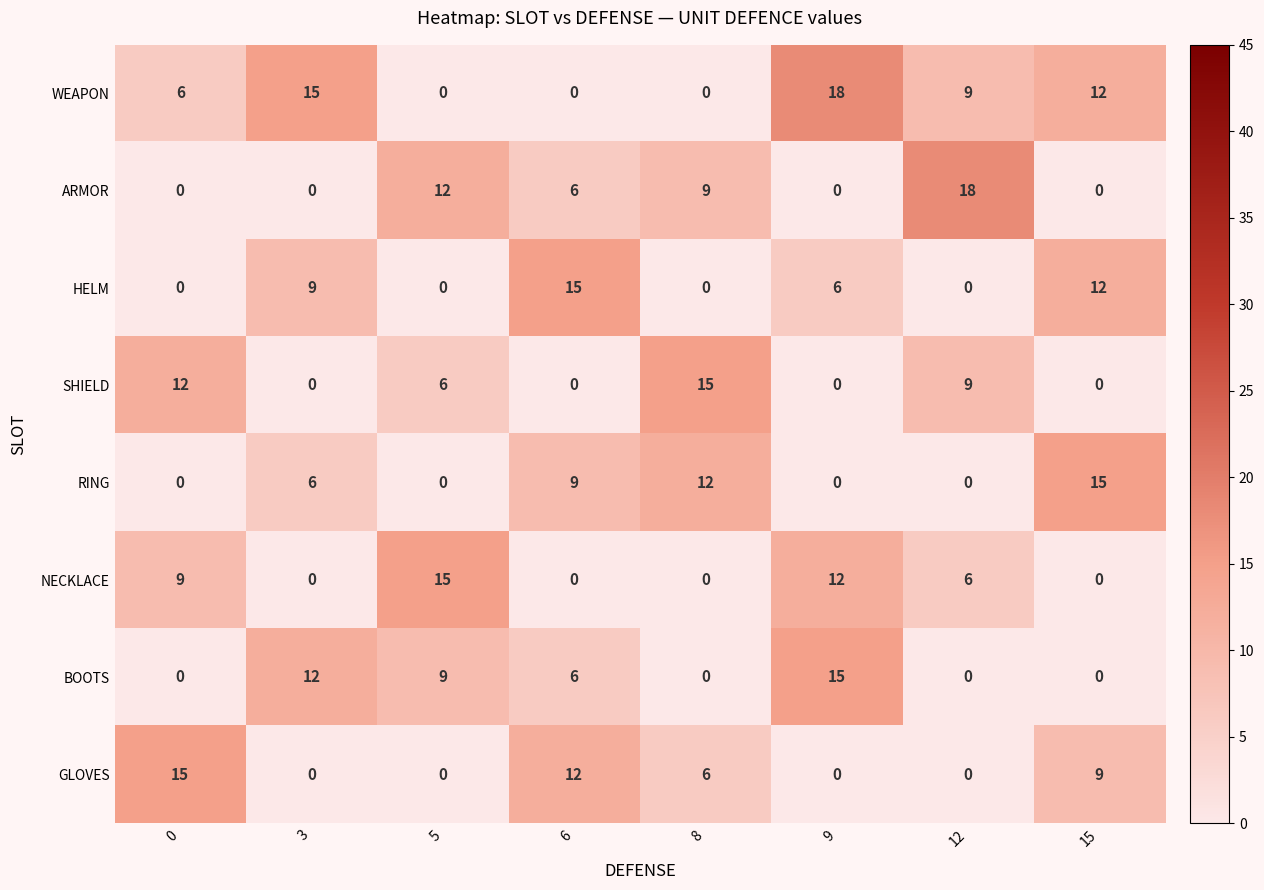

What is the difference between the highest and lowest values at 5?

15